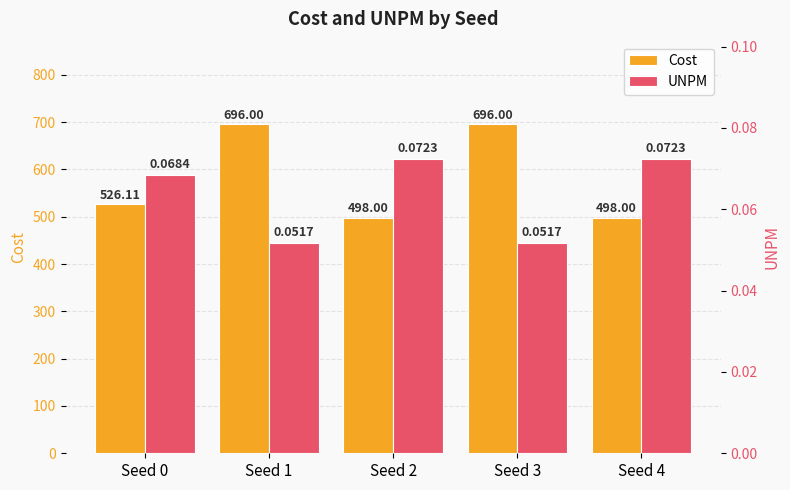

What value does the UNPM series have at Seed 2?

0.1